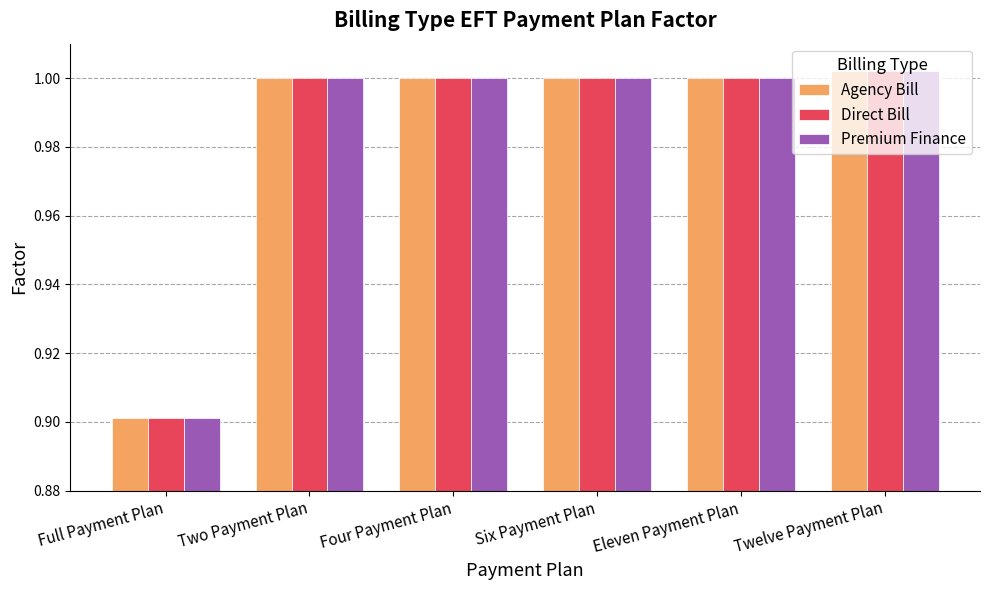

What is the label of the 2nd bar from the right?

Eleven Payment Plan